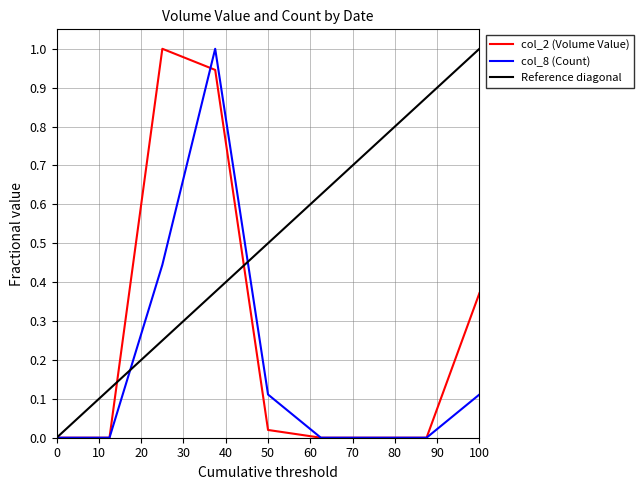

How many lines are shown in the chart?

2